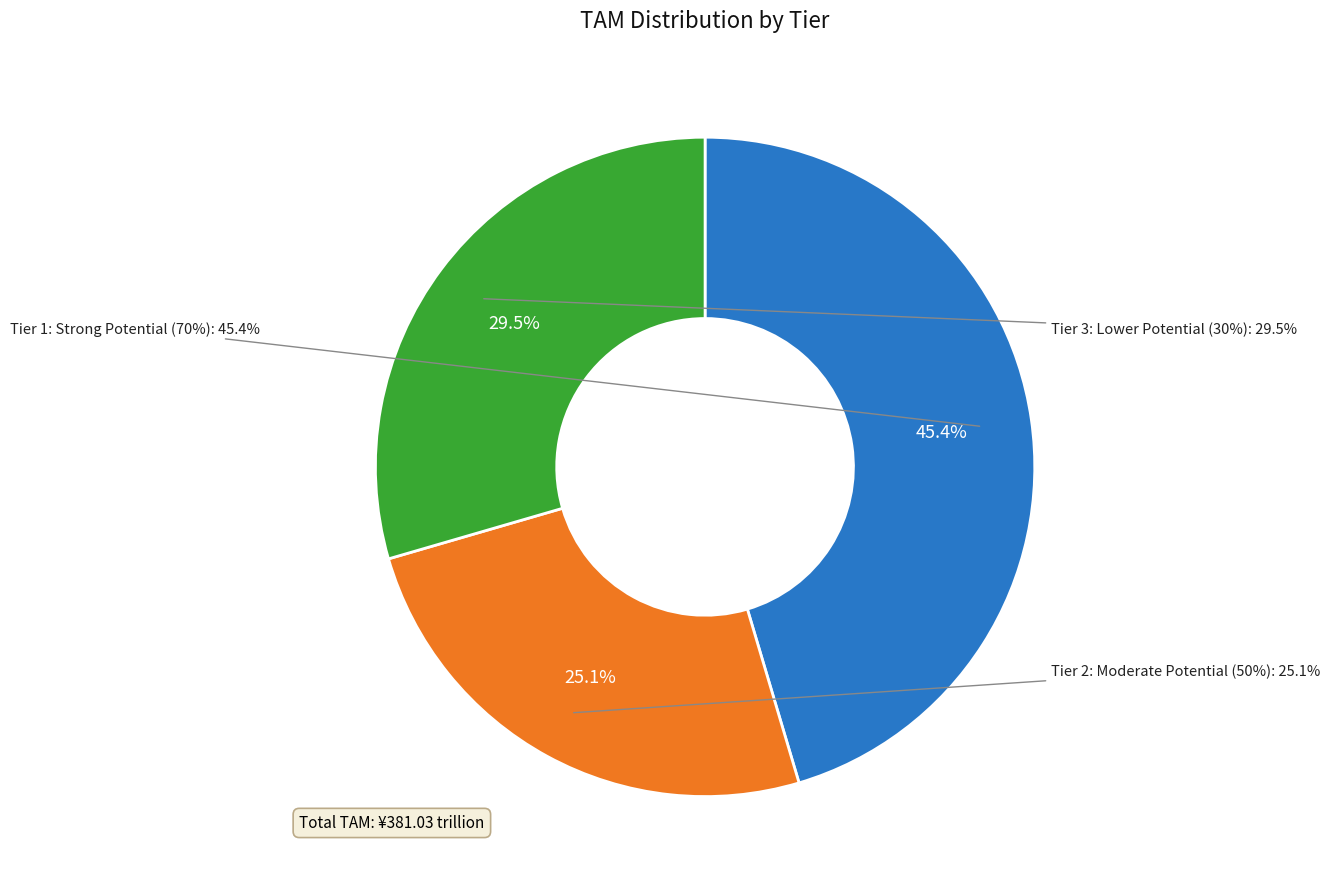

To the nearest percent, what is the combined percentage of #2 R and #0 R?

75%